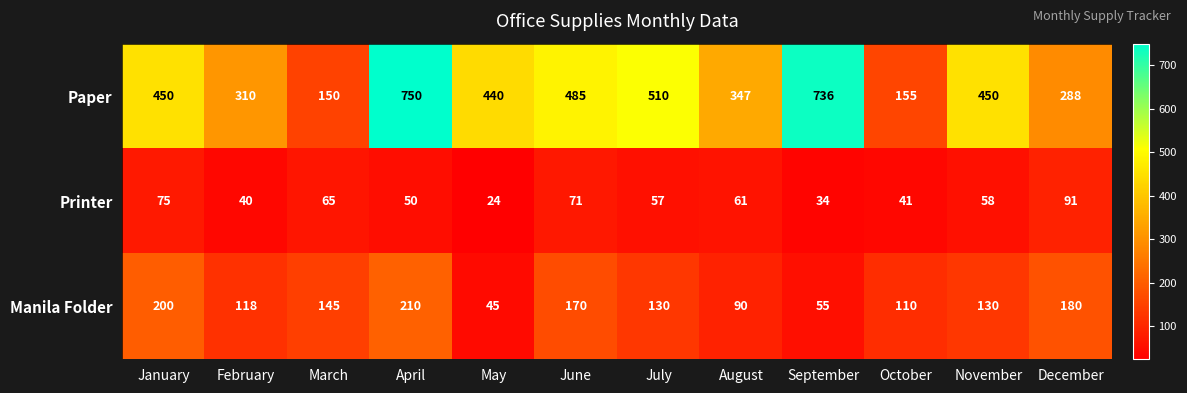

Which series has the largest range (max minus min)?

Paper